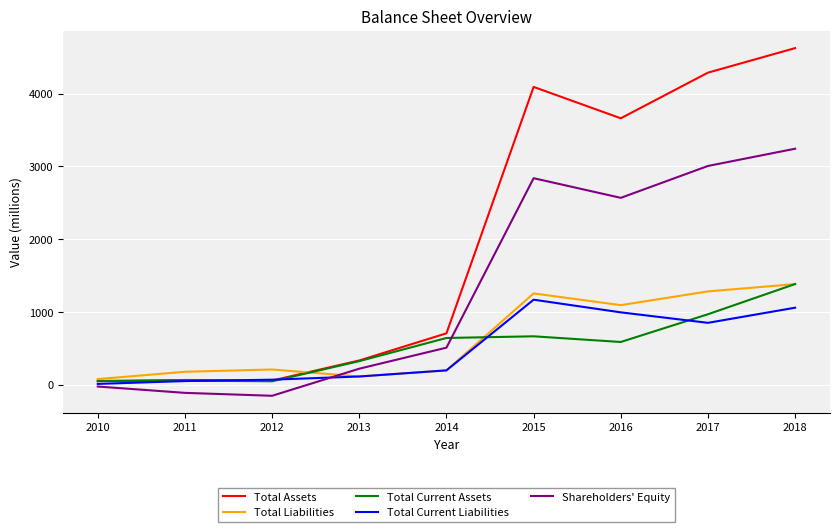

How many values in Shareholders' Equity are below zero?

3